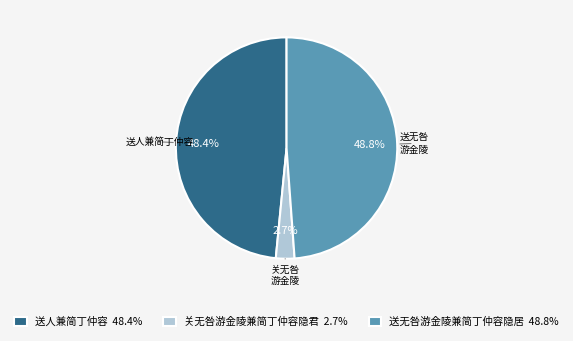

Is 送人兼简丁仲容 the majority of the pie?

No